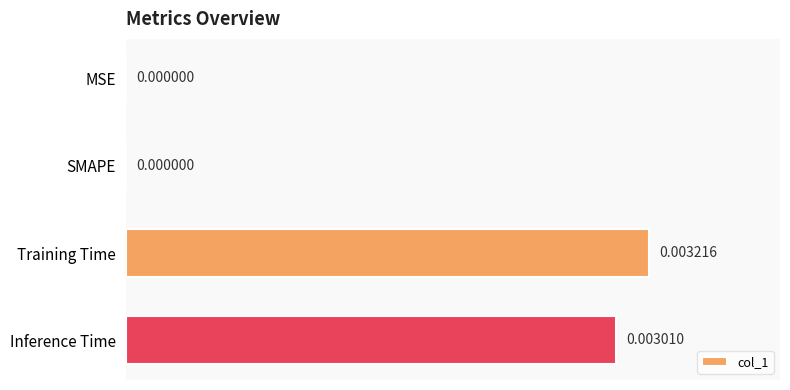

Which has a higher value, SMAPE or Inference Time?

Inference Time